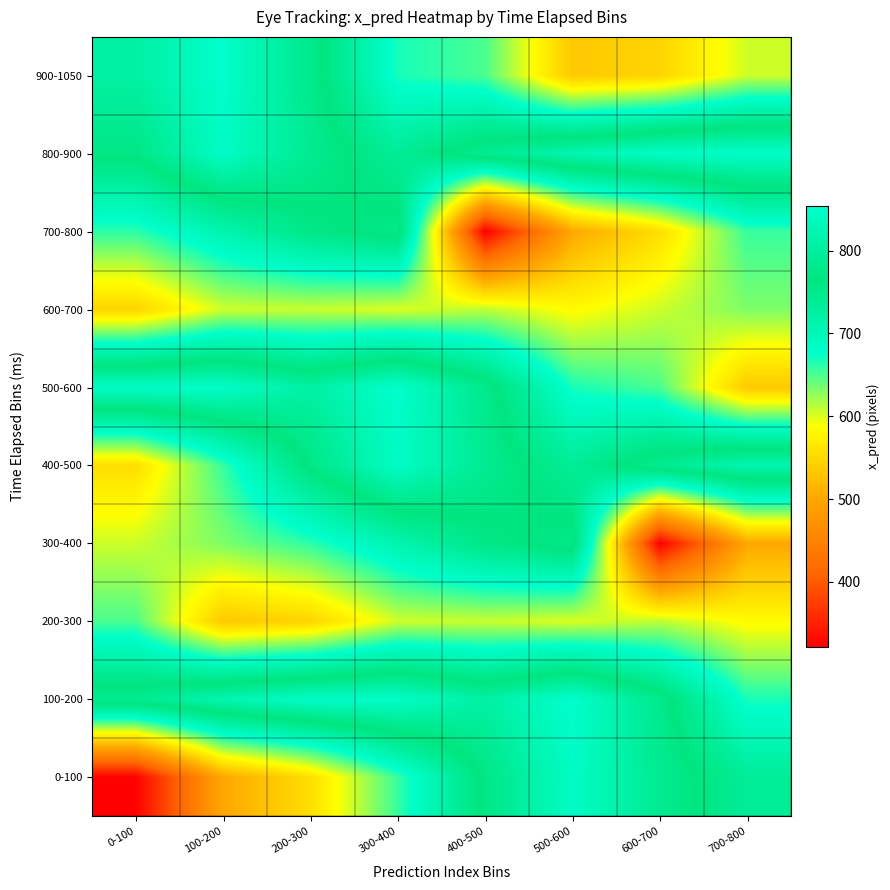

Between 700-800 and 100-200, which is larger?

700-800